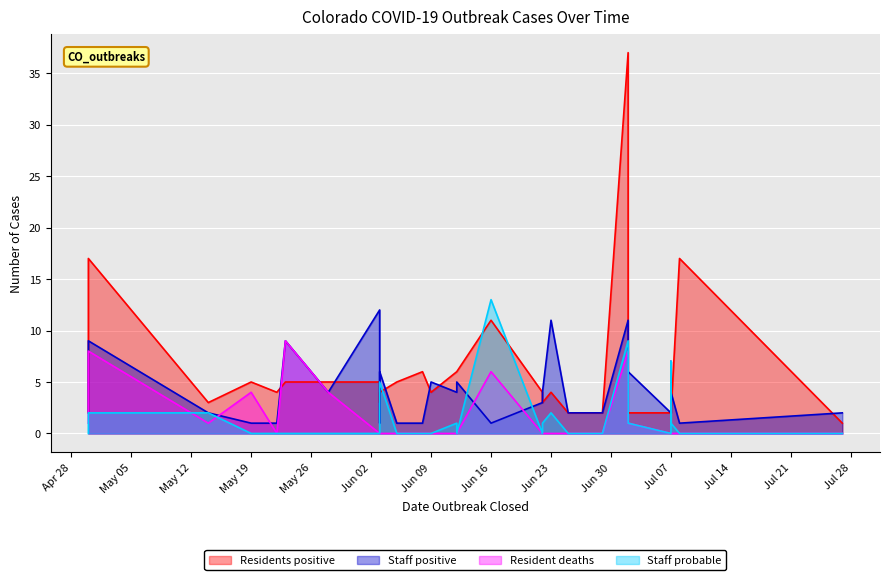

What is the difference between the highest and lowest values at 2020-06-16?

12